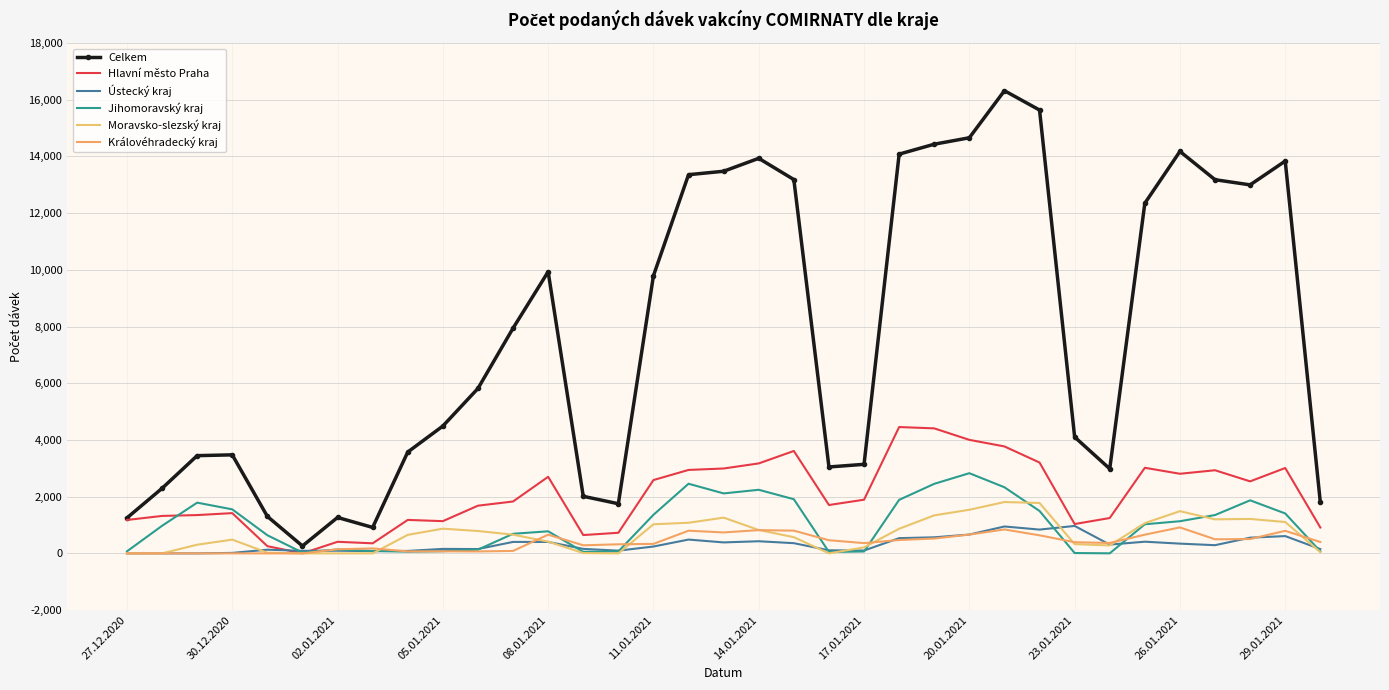

How many data points does each series have?

35